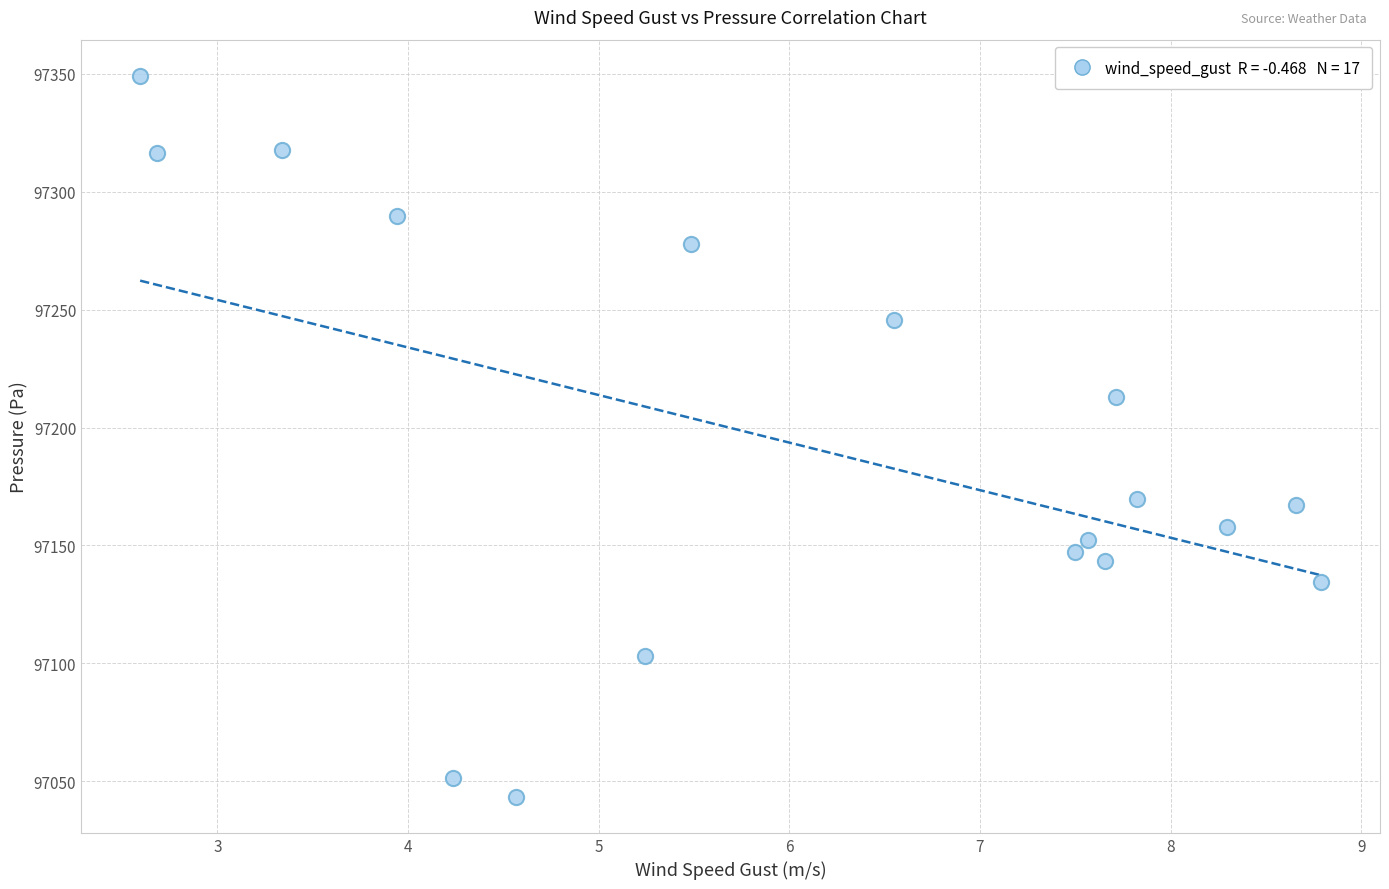

What is the range of Y values (max minus min)?

305.9